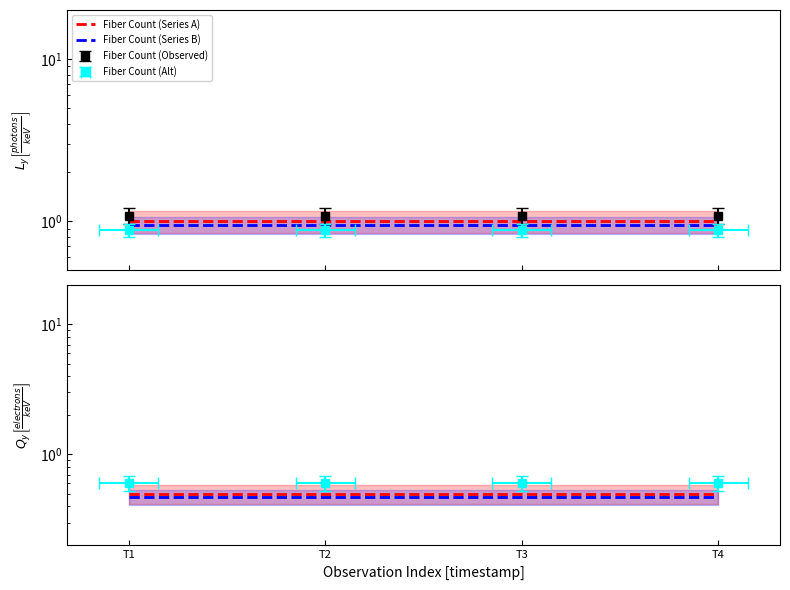

True or false: Fiber Count (Series A) and Fiber Count (Series B) intersect in this chart.

False